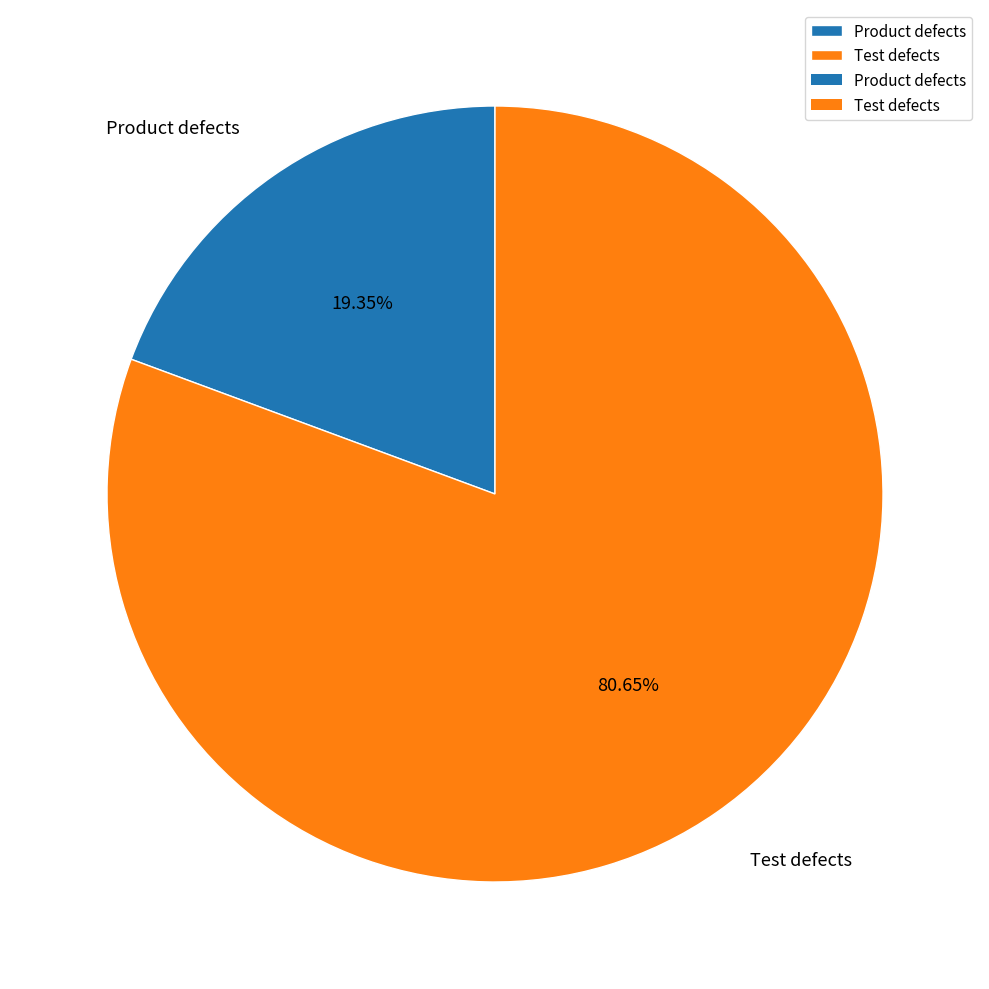

To the nearest percent, what is the combined percentage of Test defects and Product defects?

100%